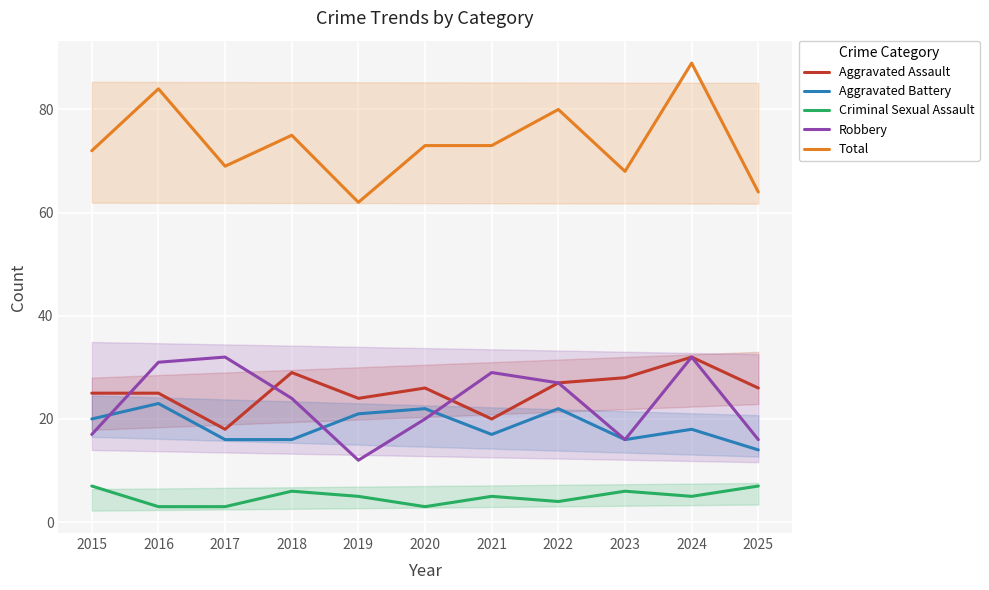

True or false: Aggravated Assault has a value of 20 at 2021.

True